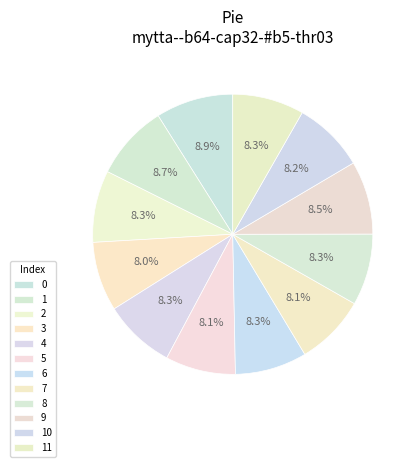

To the nearest percent, what portion does 0 represent?

9%